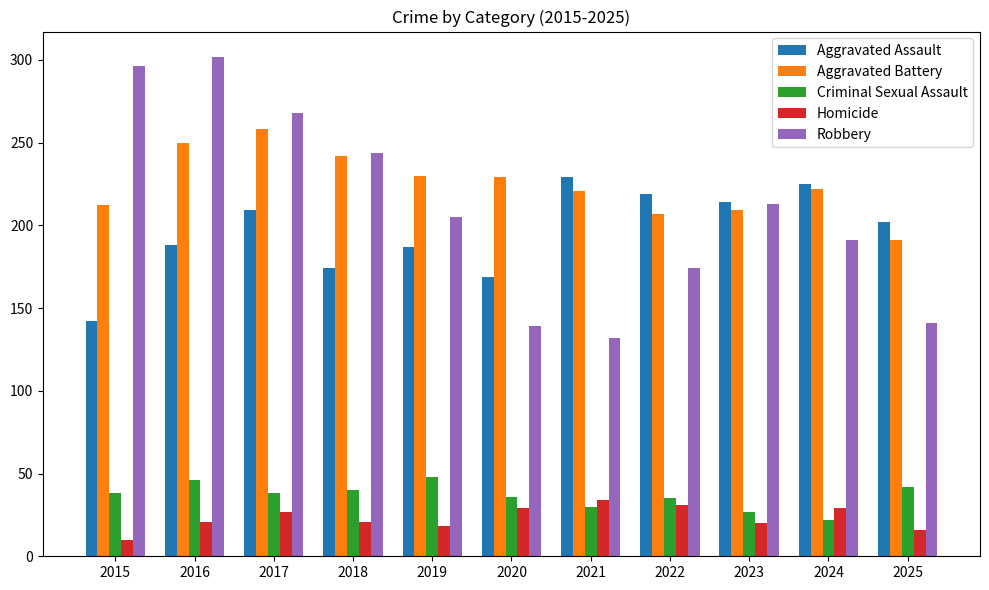

What is the average value of the Aggravated Battery series?

225